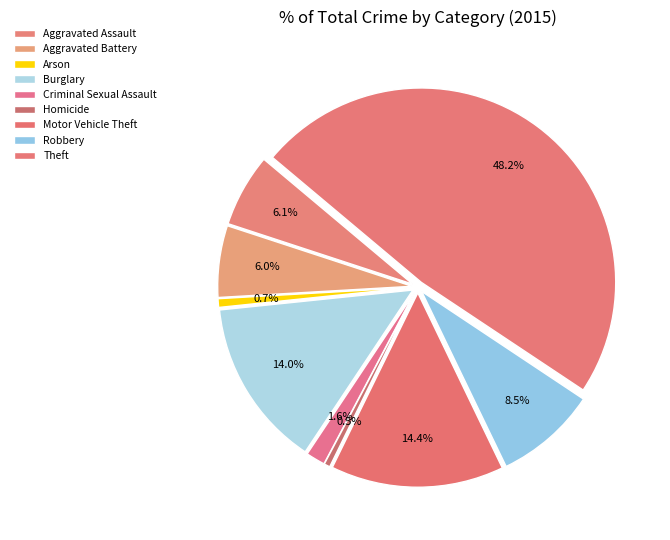

Is Motor Vehicle Theft the majority of the pie?

No